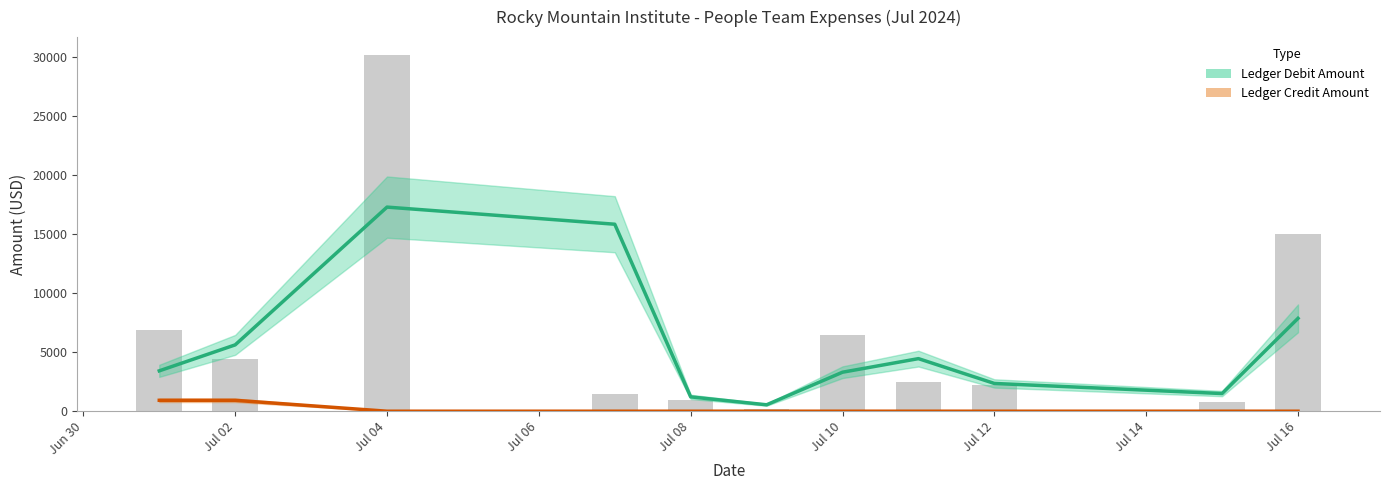

The value of Ledger Debit Amount at Jul 08 is 1216.0. True or false?

True